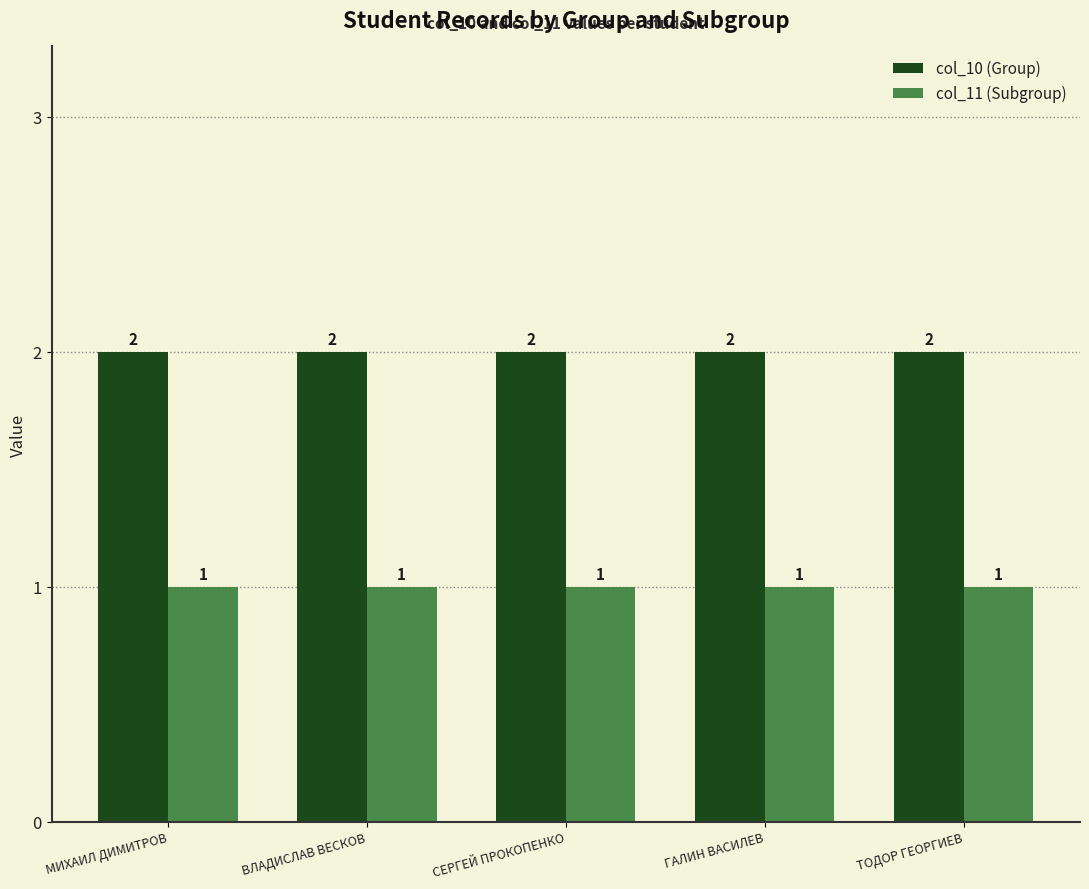

What is the label of the 1st bar from the right?

ТОДОР ГЕОРГИЕВ